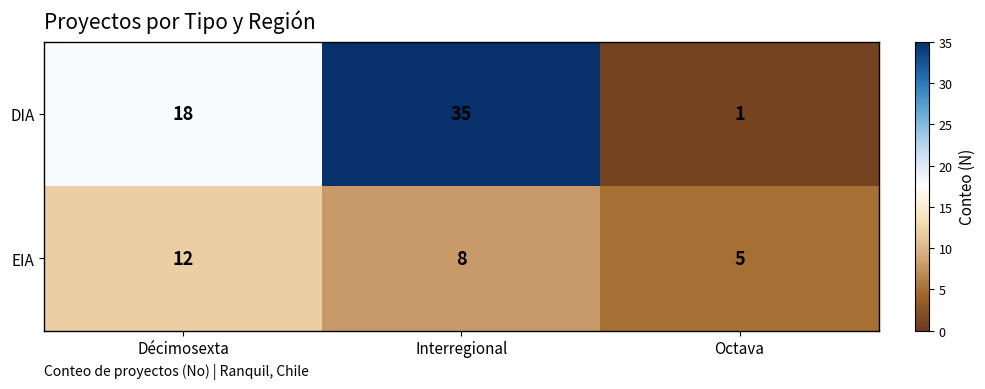

How many DIA values are between 1 and 35?

3